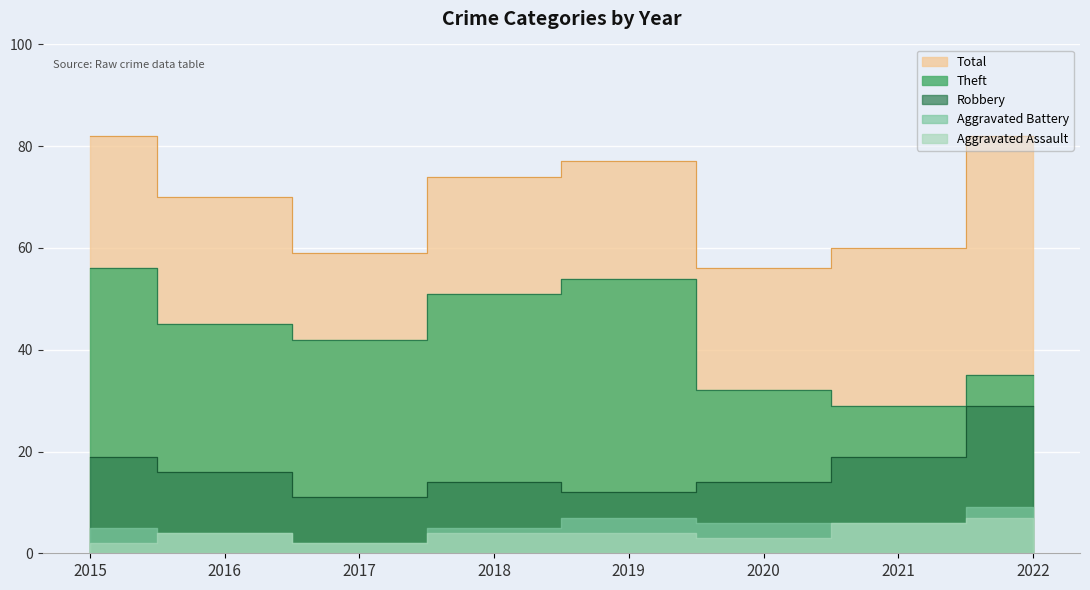

The Total series shows 104 at 2016. True or false?

False